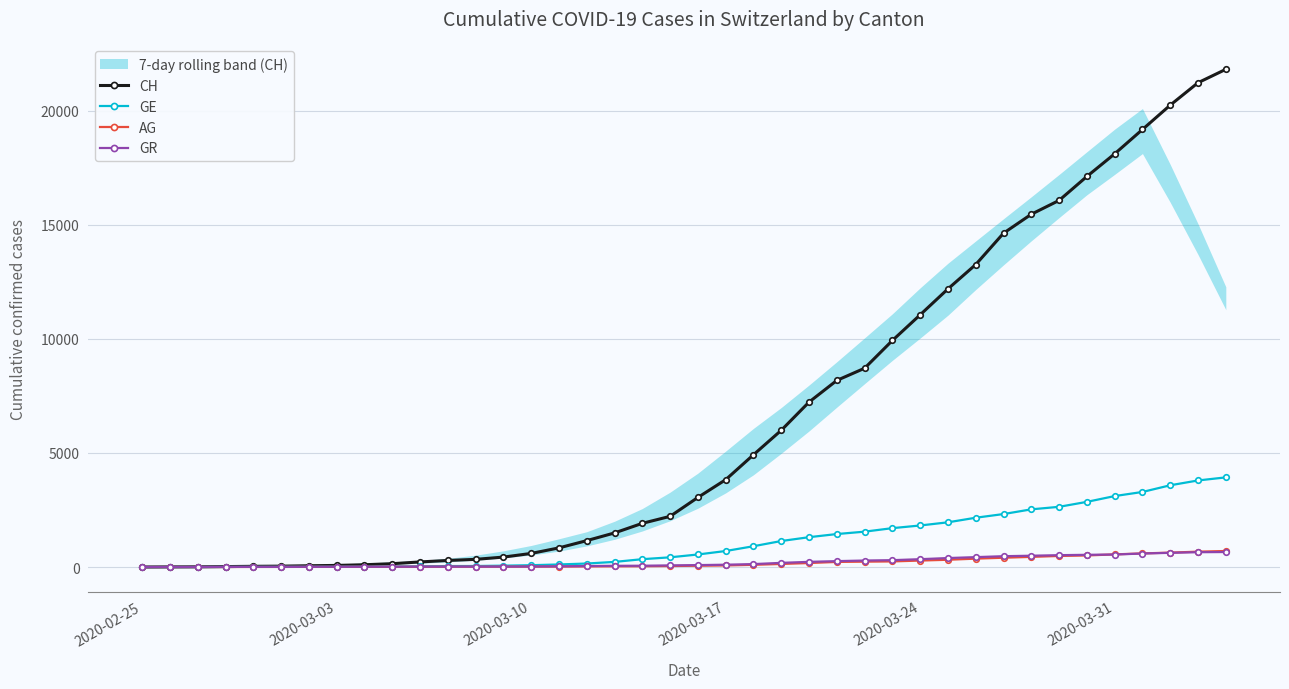

What is the maximum value for GR?

657